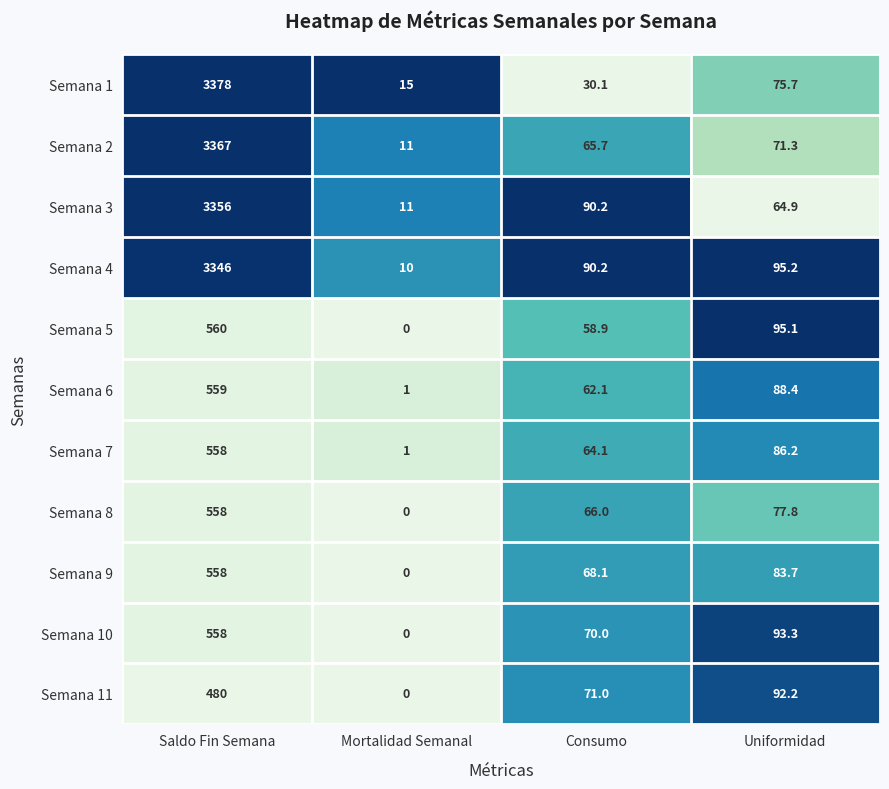

Where does the Semana 4 series first go above 95?

Saldo Fin Semana